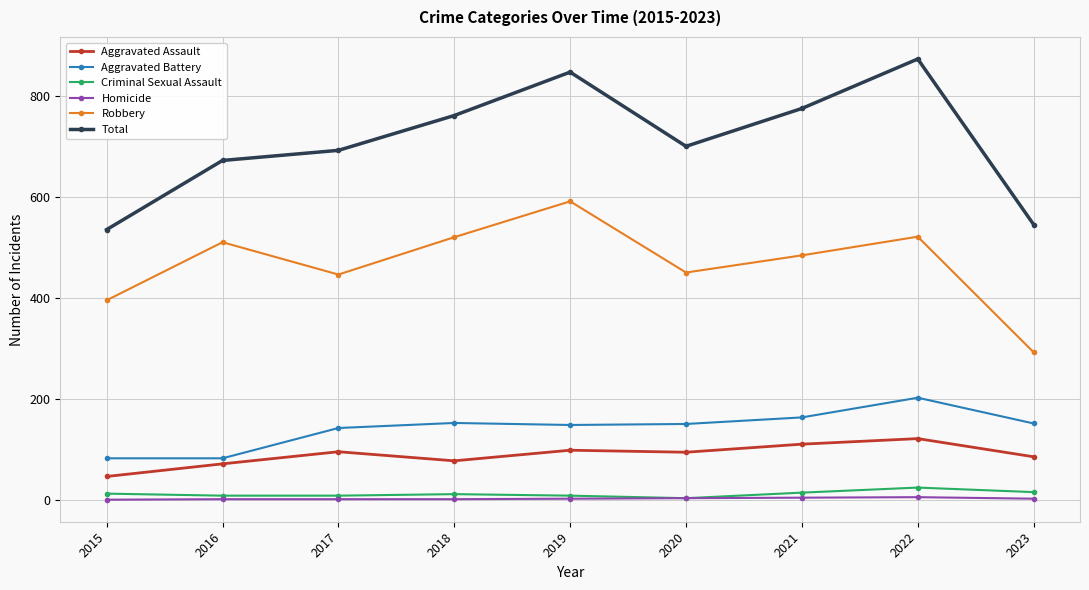

The value of Aggravated Assault at 2017 is 162. True or false?

False